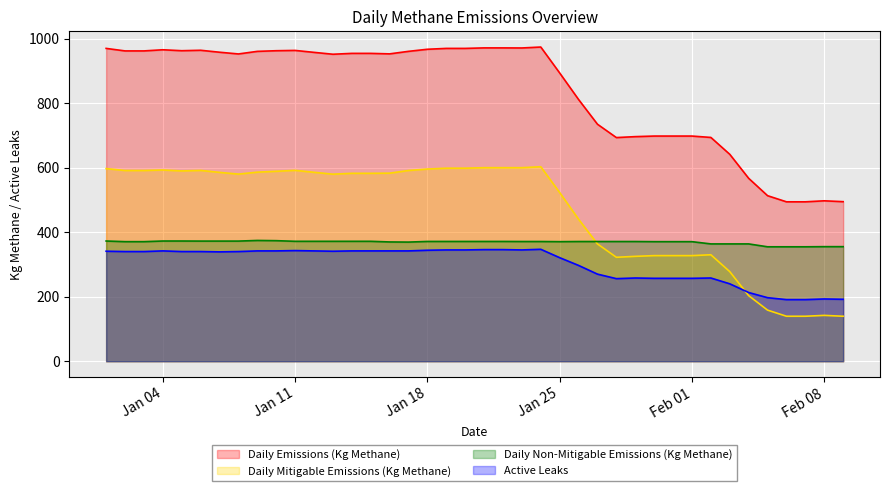

Which series has the largest total across all categories?

Daily Emissions (Kg Methane)